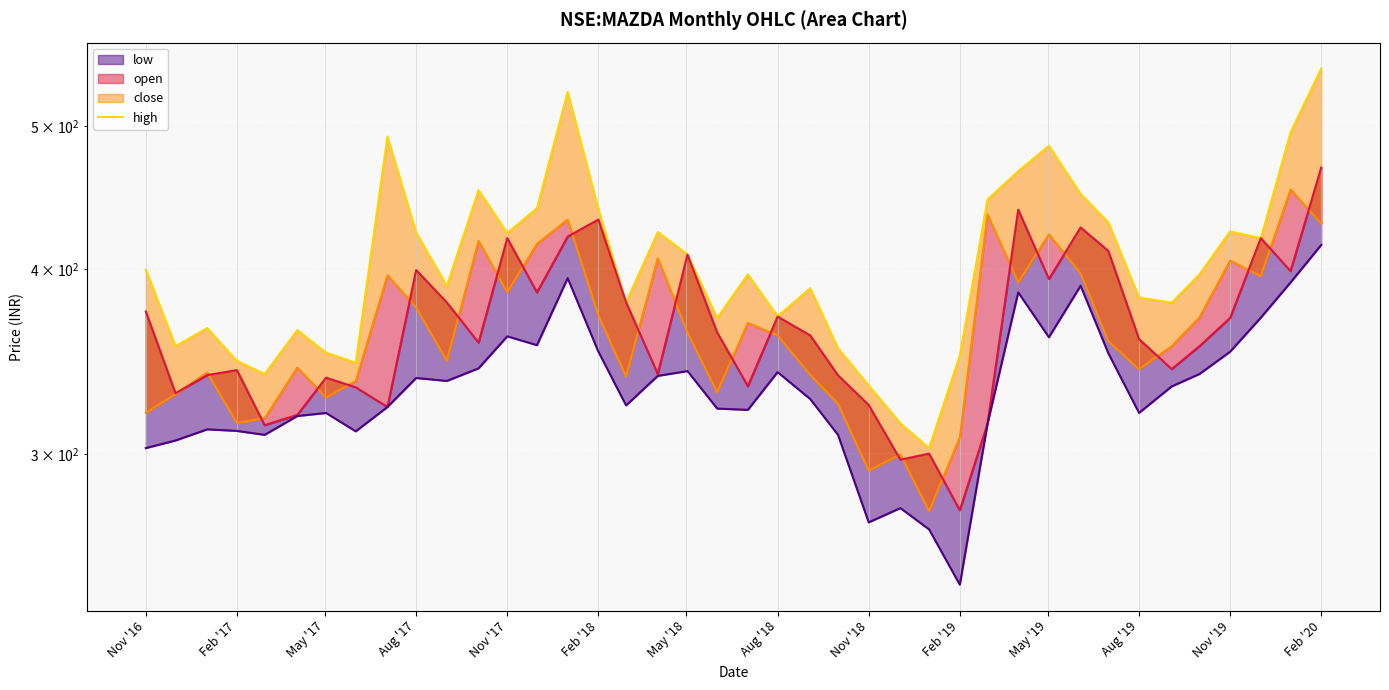

Rank the series at Aug '19 from lowest to highest value.

low, close, open, high